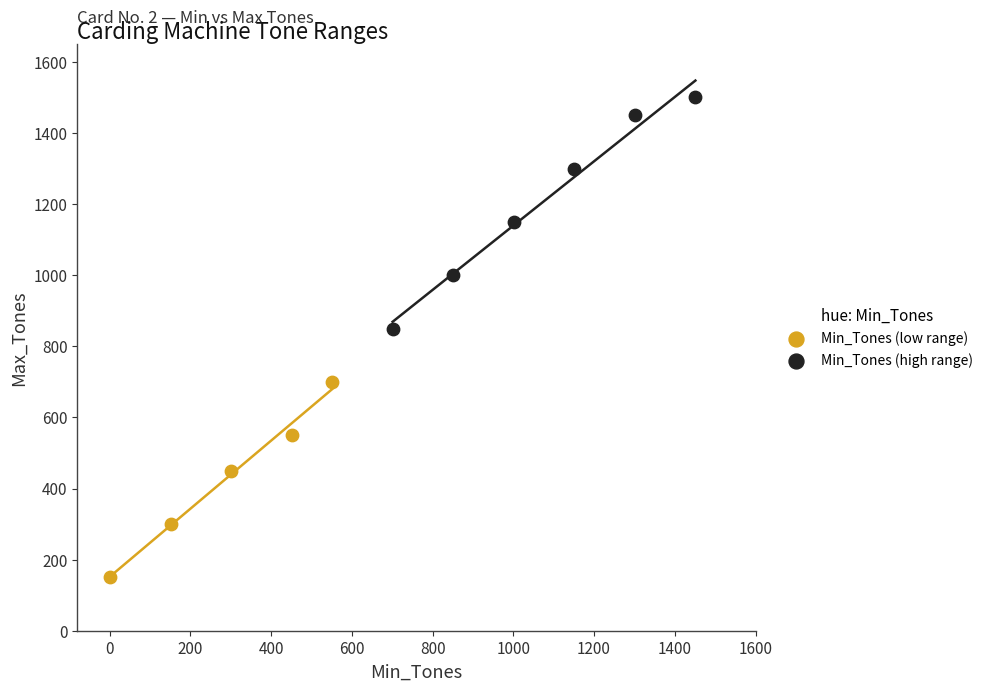

Which series contains the highest Y value?

Min_Tones (high range)